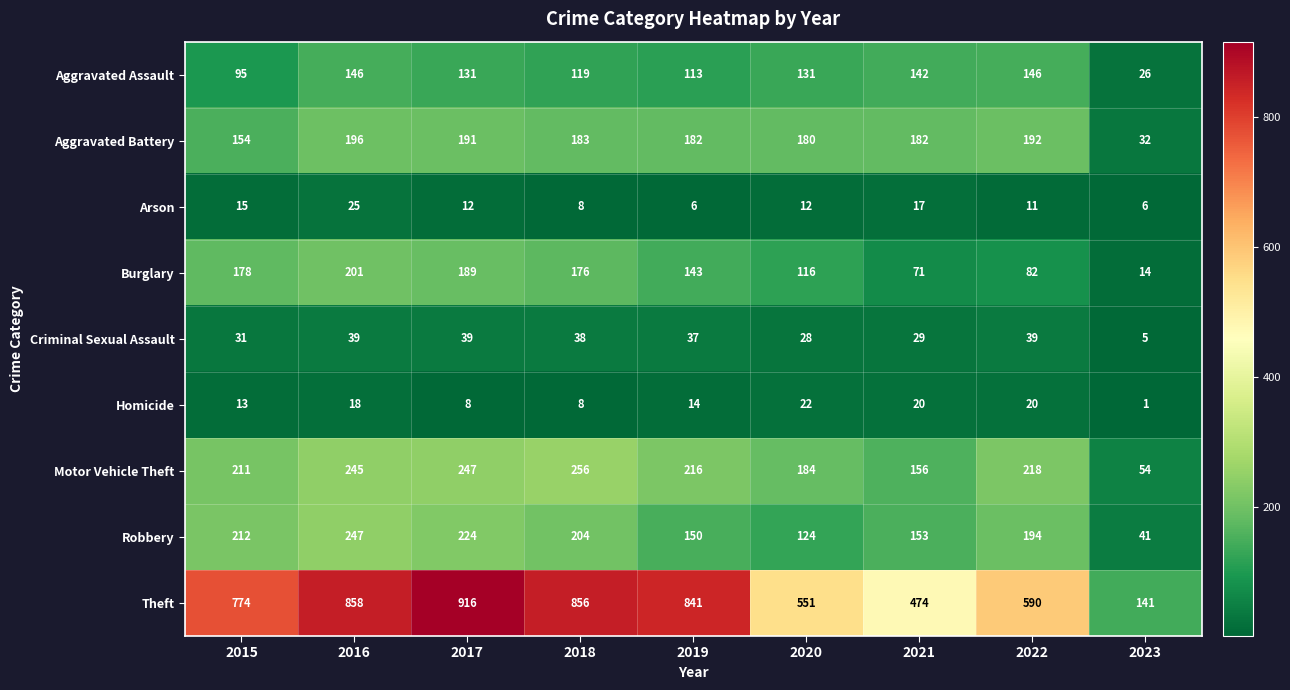

What is the greatest value displayed?

916